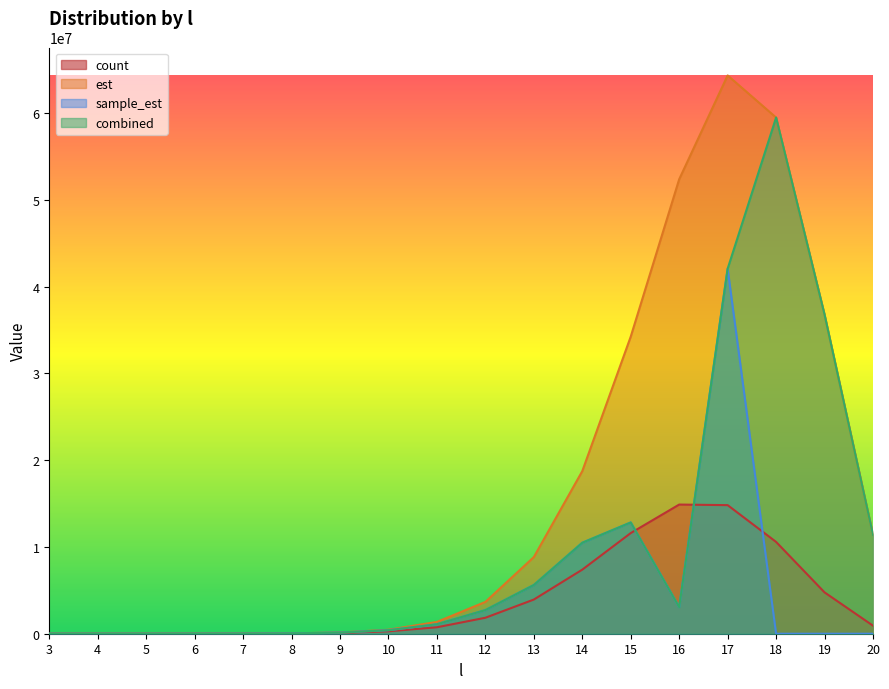

The count series shows 7676.0 at 7. True or false?

True